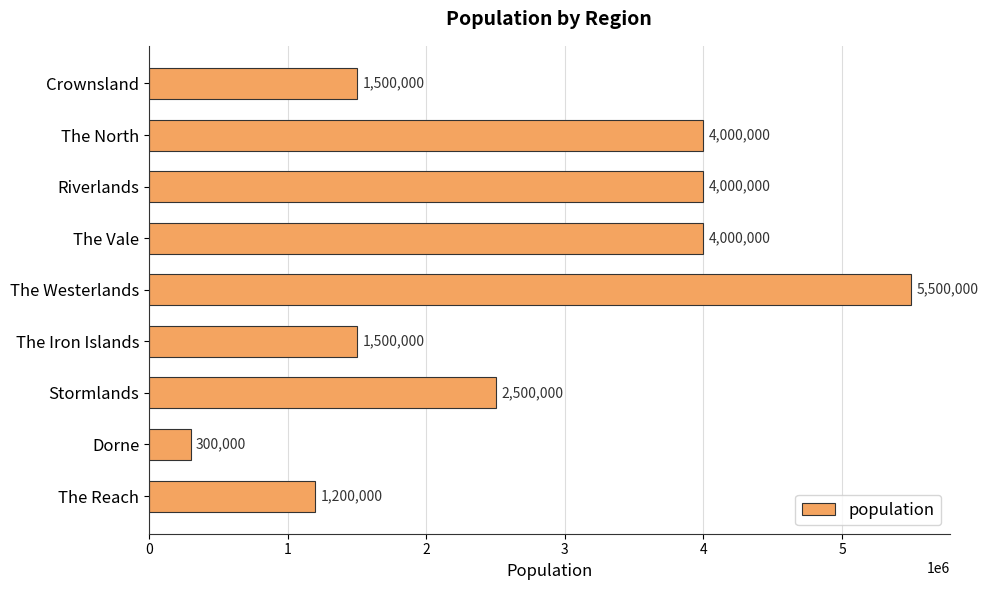

Are the bars grouped side by side (vs. stacked)?

No